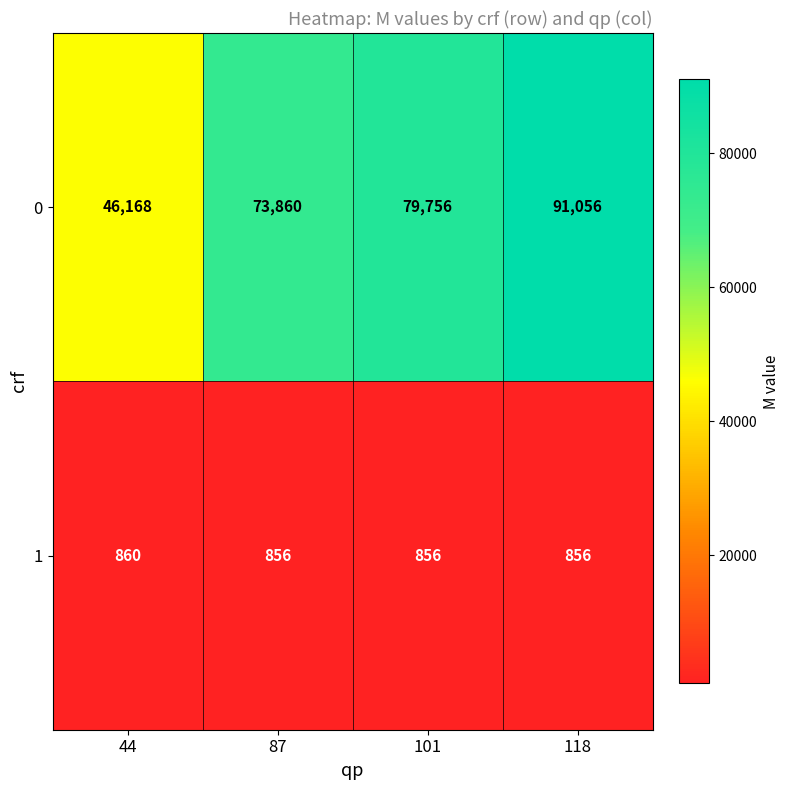

Rank the series by their average value, from highest to lowest.

0, 1